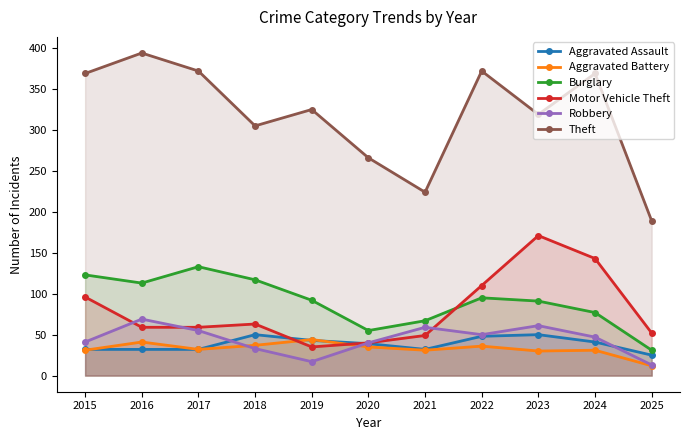

At how many categories does at least one series exceed 103?

11